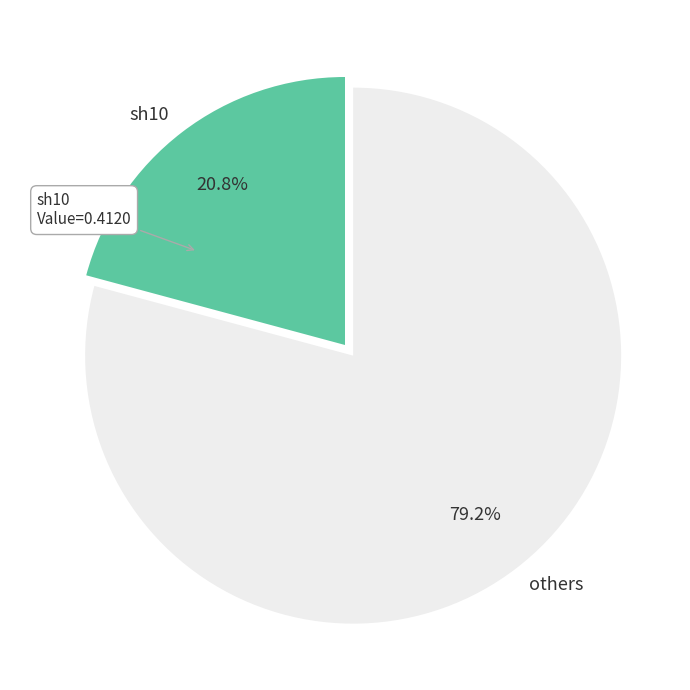

Does any single category account for the majority?

Yes